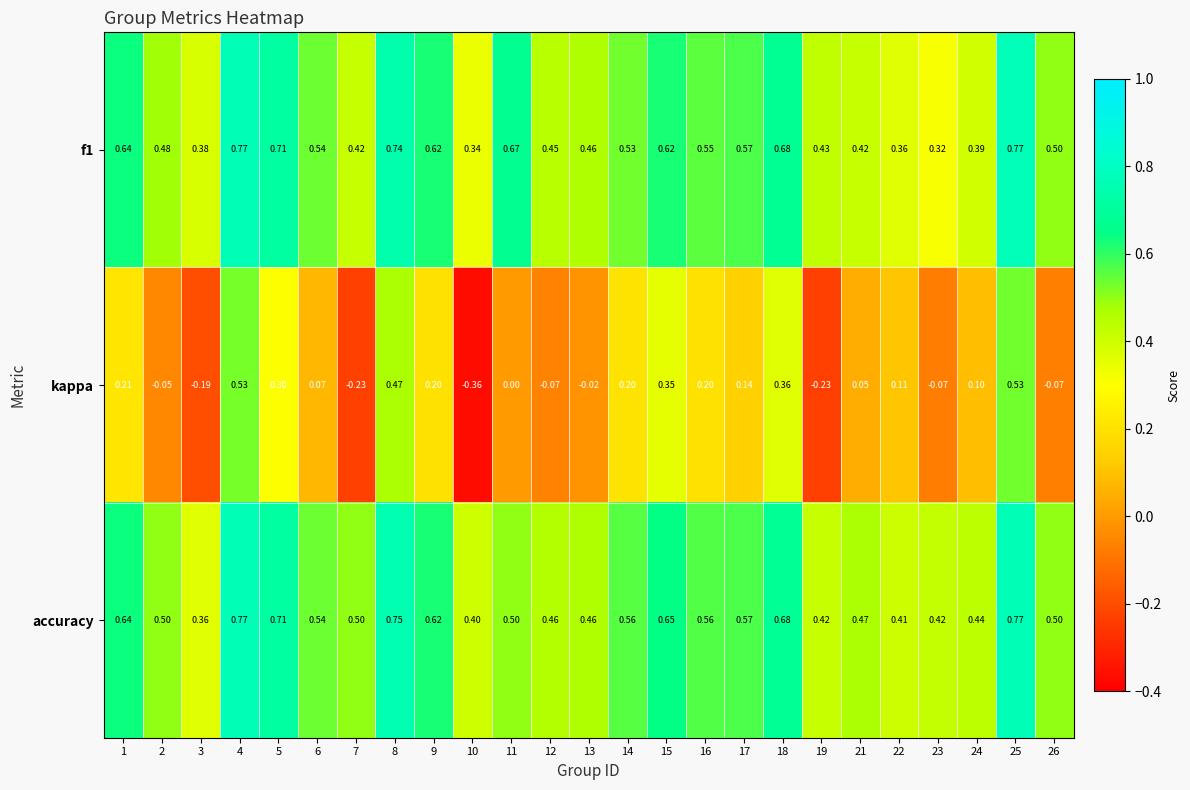

Between 21 and 26, which series saw the biggest shift?

kappa